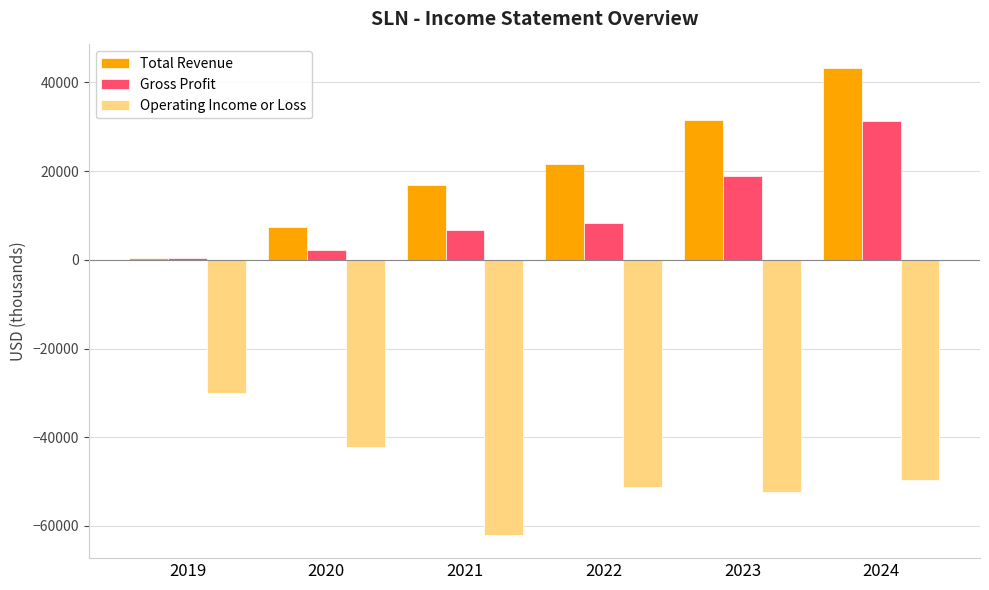

What is the approximate value of Operating Income or Loss at 2023, to the nearest 50?

-52400